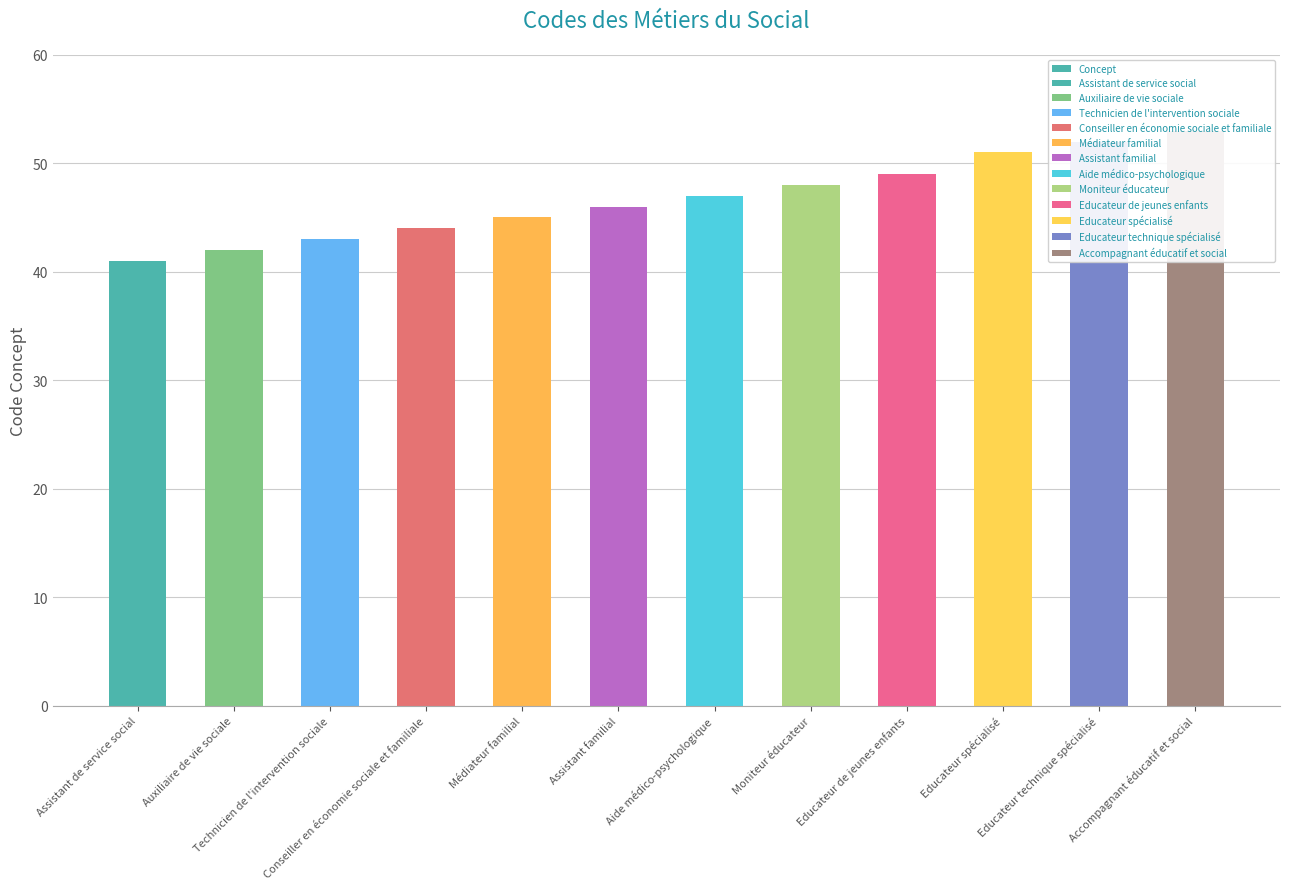

What value does the data have at Accompagnant éducatif et social, to the nearest 10?

50